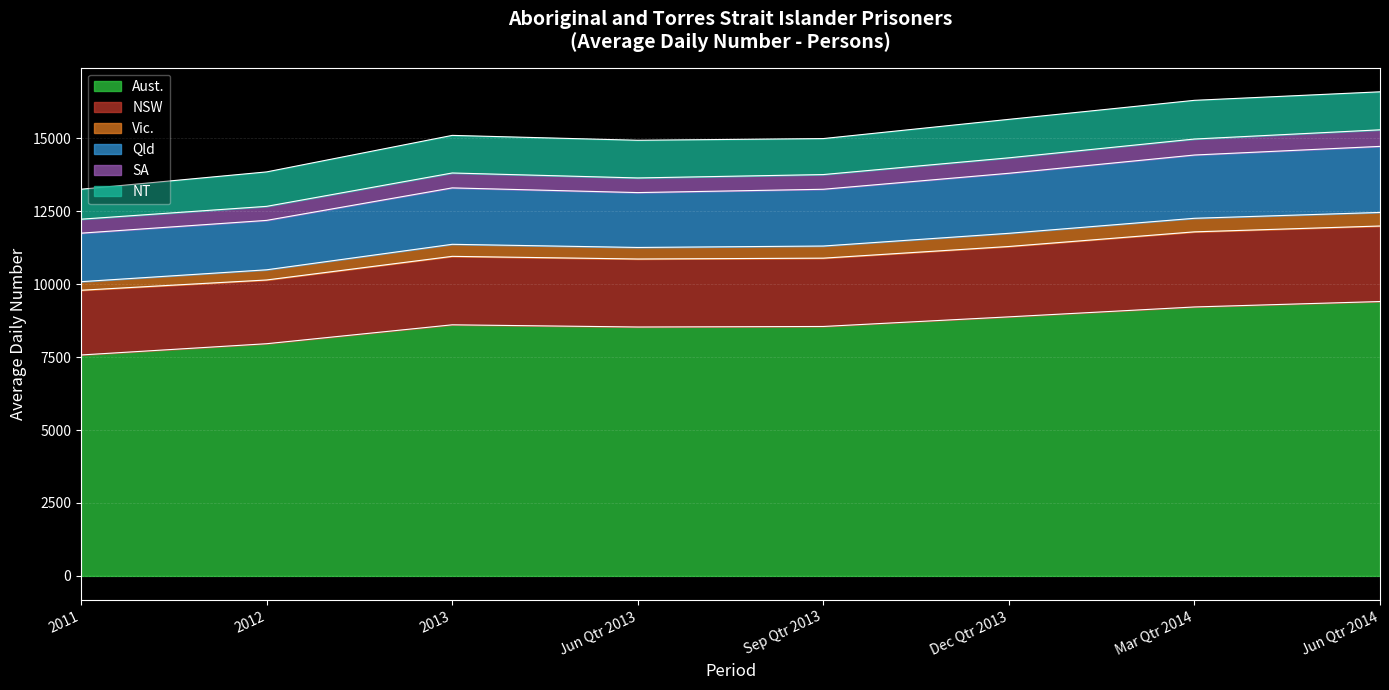

How many categories are shown in the chart?

8